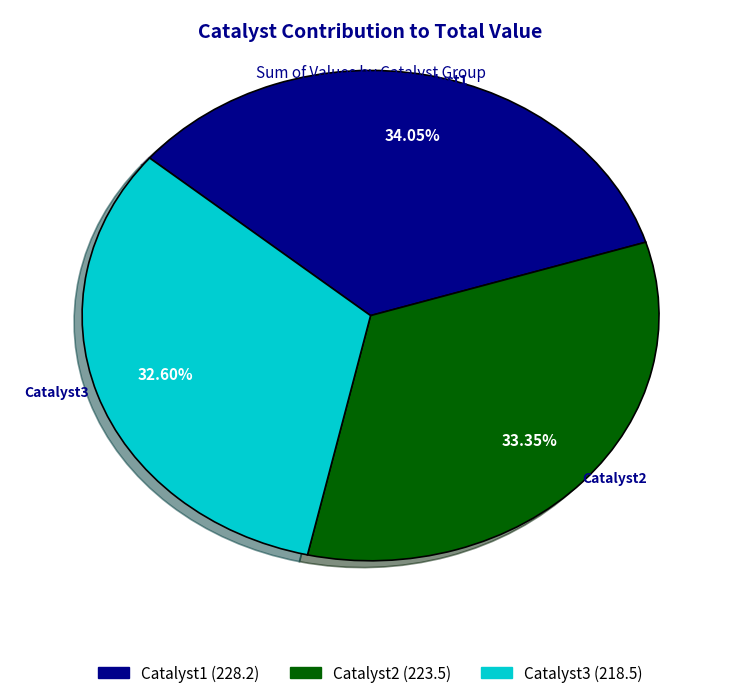

Which slice is the largest?

Catalyst1